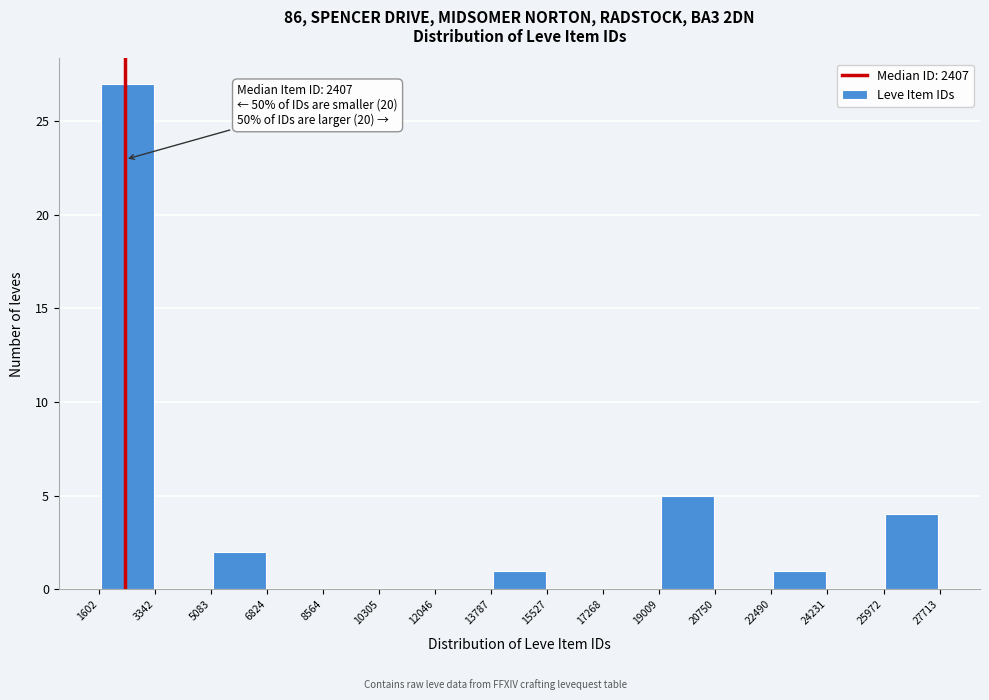

Over which range of the x-axis is the bar tallest?

1602 to 3342